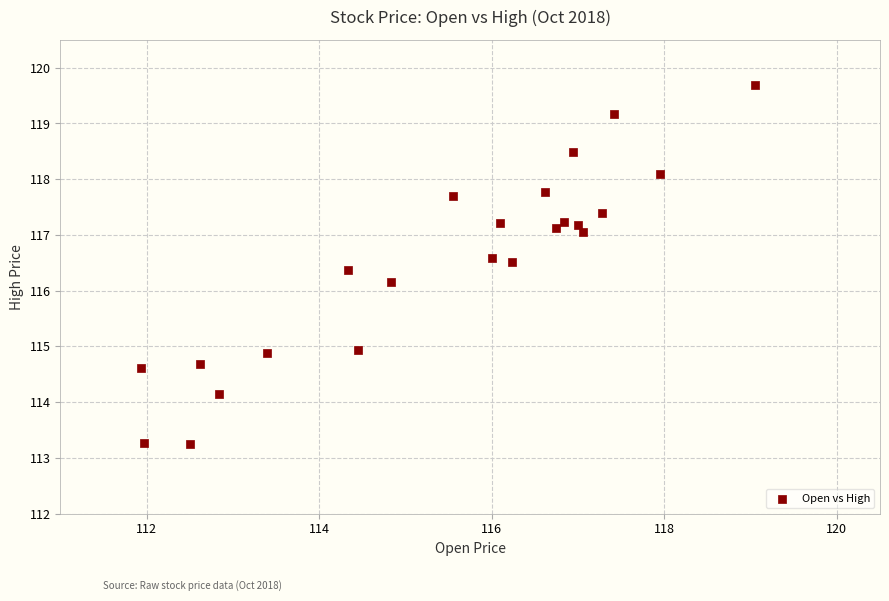

What Y value in the scatter plot is closest to 116?

116.2